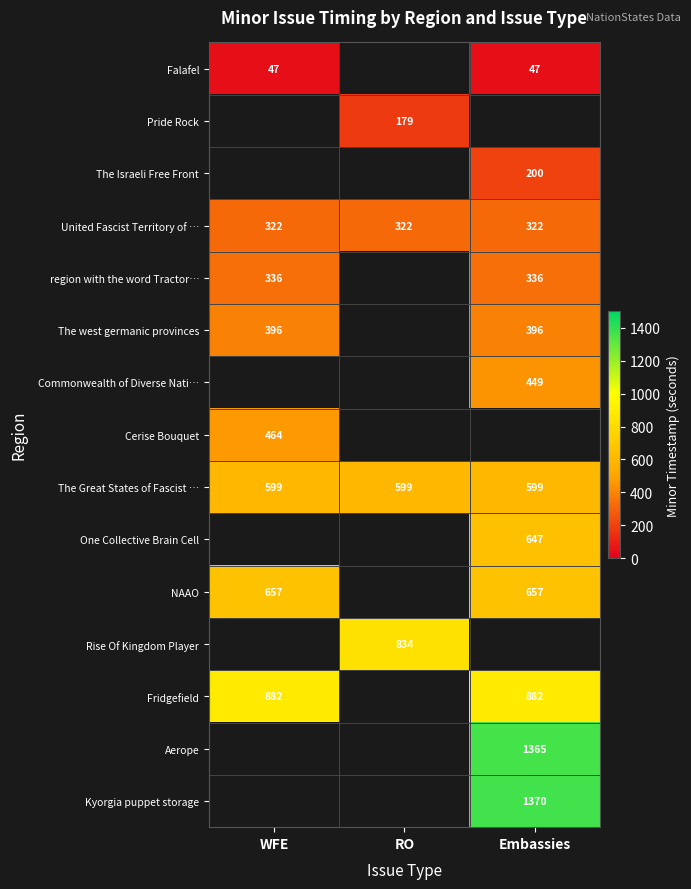

Which category has the highest value across all series?

Embassies